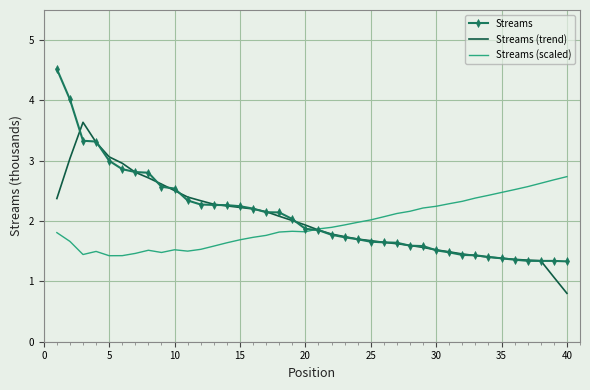

Rank the series by their maximum value, from lowest to highest.

Streams (scaled), Streams (trend), Streams